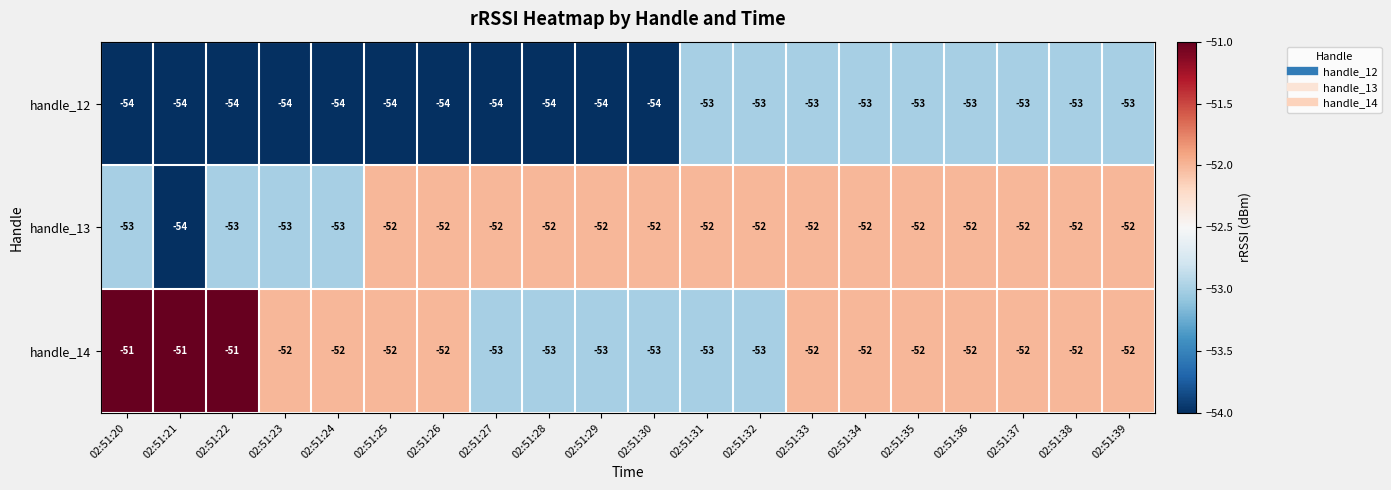

At which label does handle_13 reach its minimum?

02:51:21